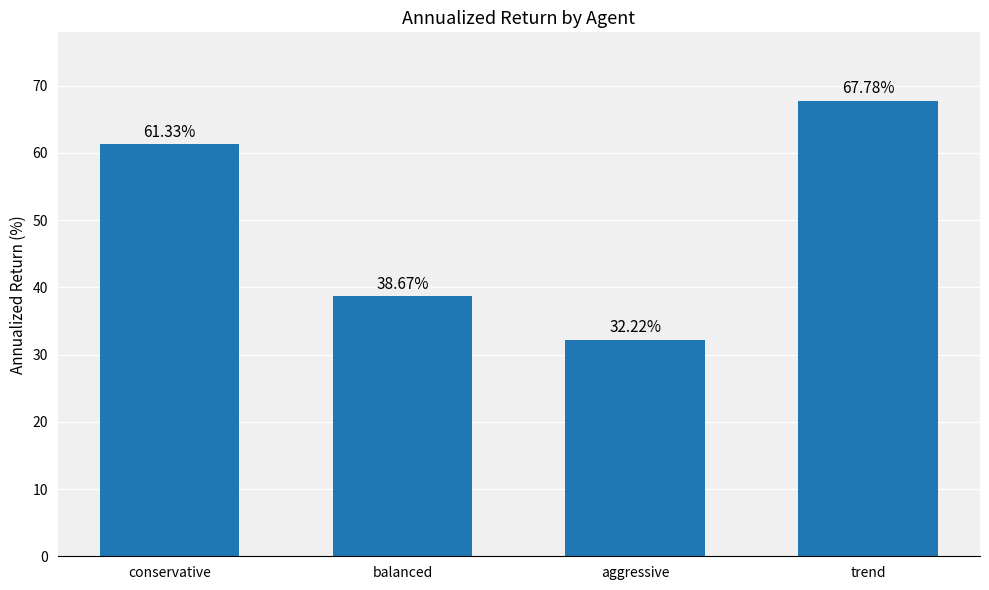

Approximately how many times larger is the value at aggressive compared to balanced?

0.8